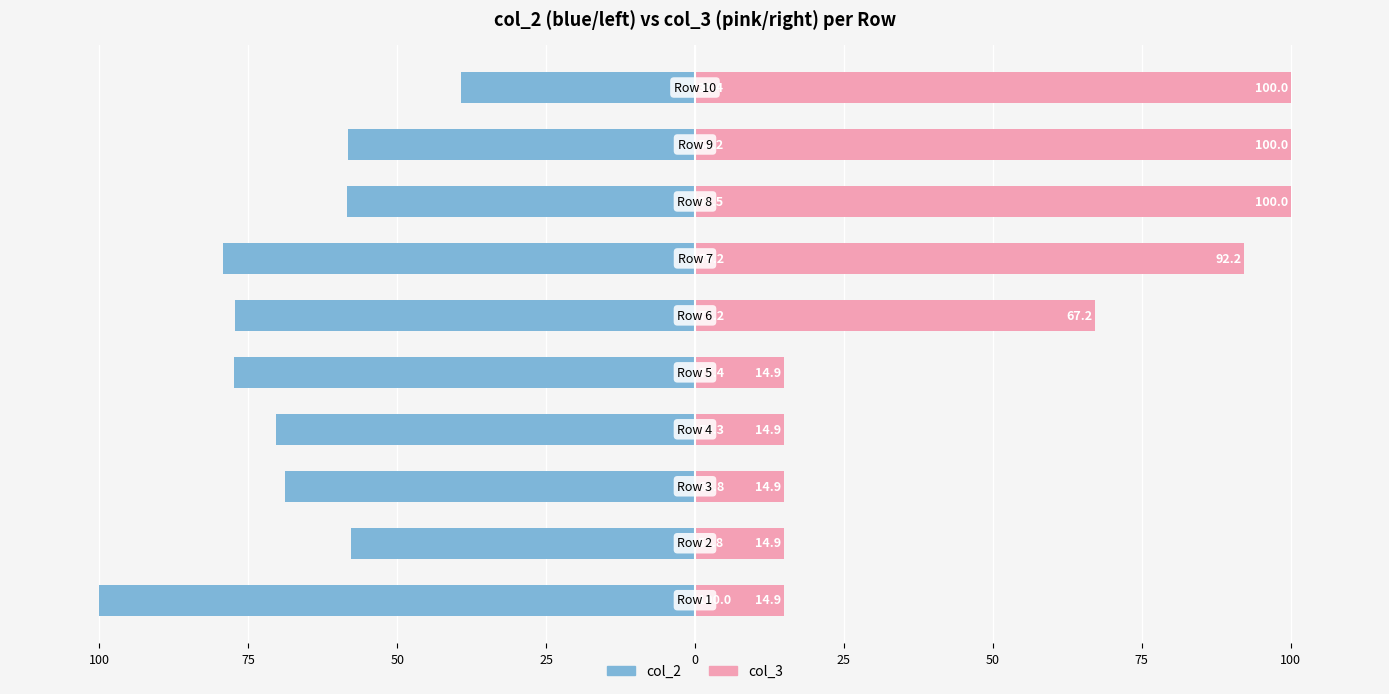

What is the minimum value shown in the chart?

-100.0